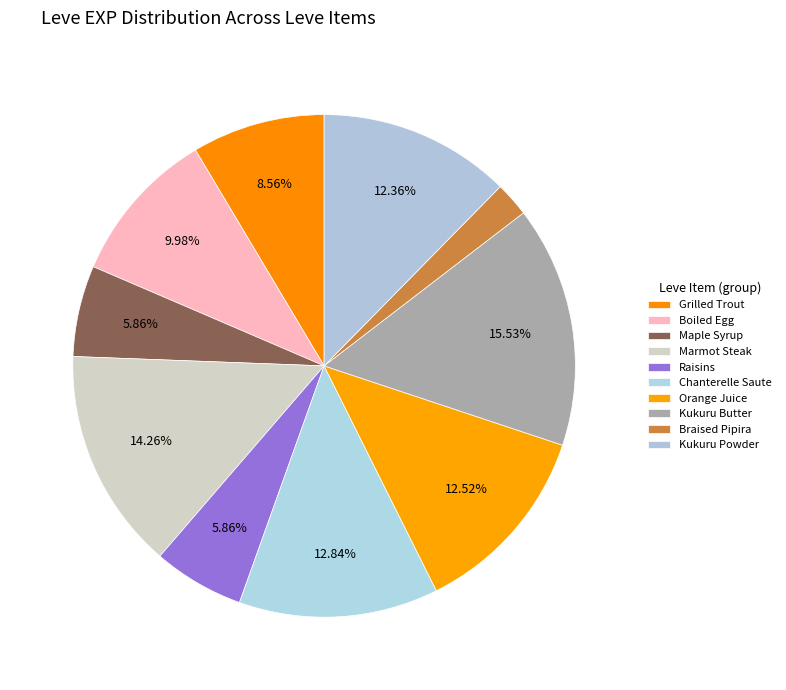

Rank the categories by value from highest to lowest.

Kukuru Butter, Marmot Steak, Chanterelle Saute, Orange Juice, Kukuru Powder, Boiled Egg, Grilled Trout, Maple Syrup, Raisins, Braised Pipira